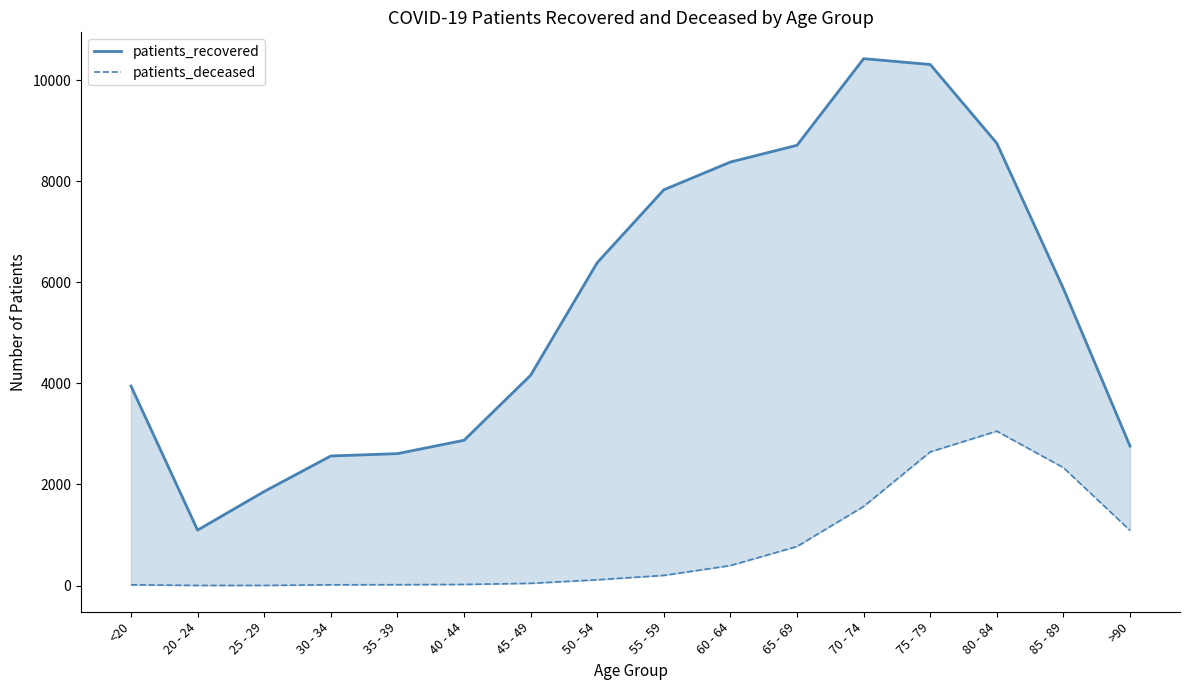

At which category does patients_recovered reach its first local valley?

20 - 24